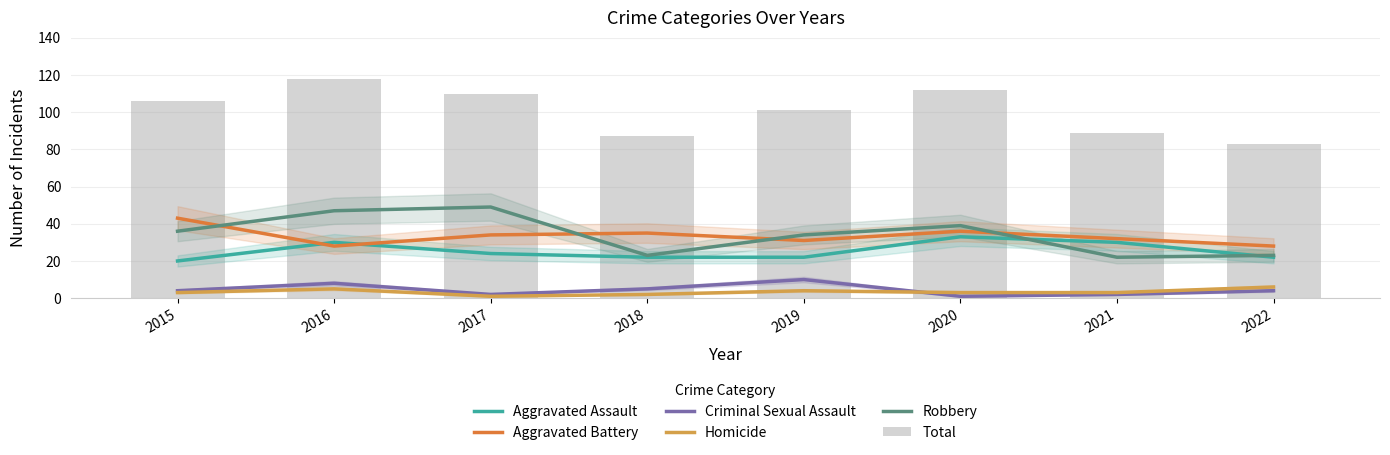

Count the number of categories in the chart.

8